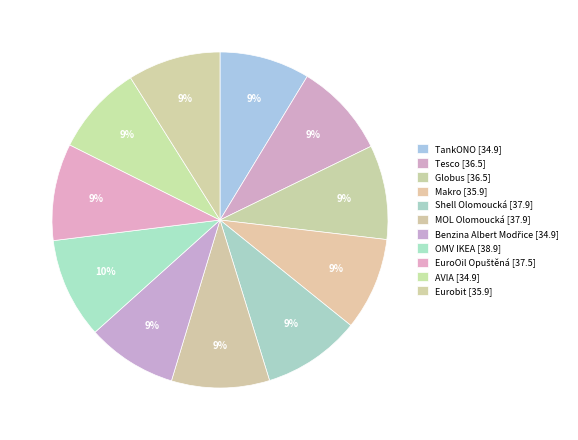

Rank the categories by value from highest to lowest.

OMV IKEA, Shell Olomoucká, MOL Olomoucká, EuroOil Opuštěná, Tesco, Globus, Makro, Eurobit, TankONO, Benzina Albert Modřice, AVIA